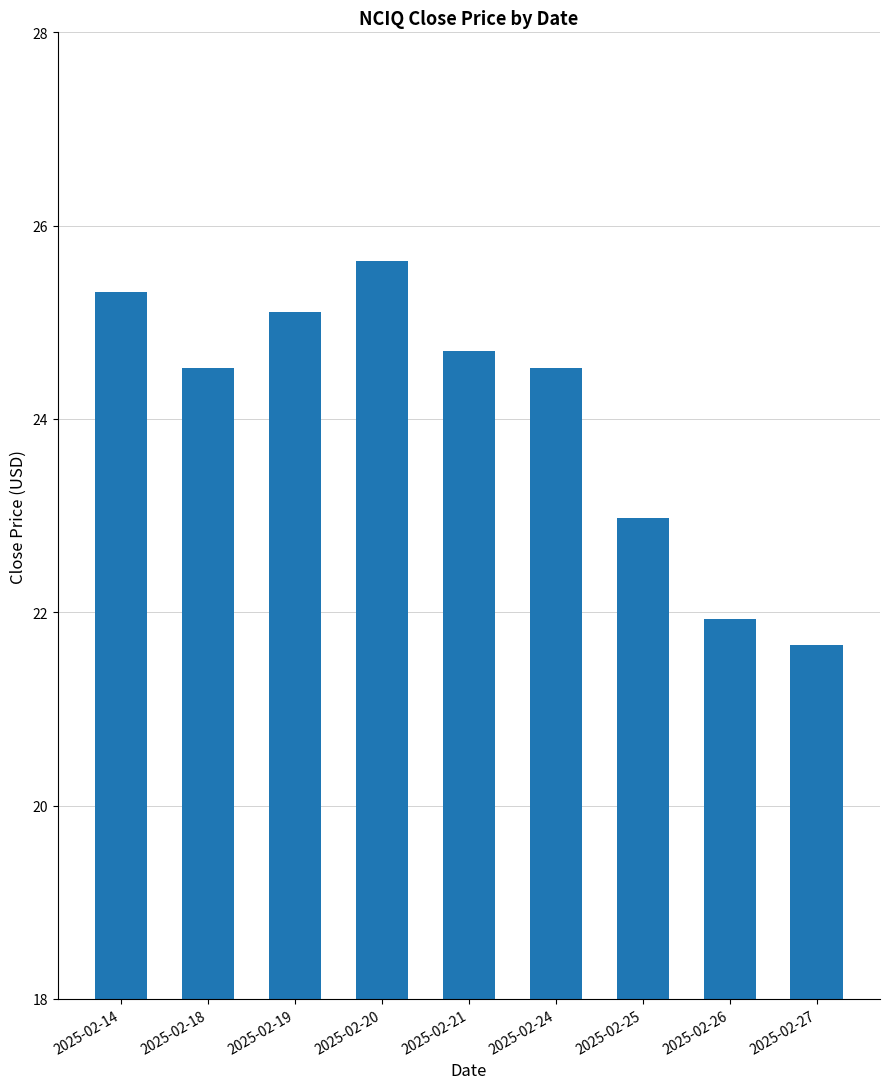

What is the average value?

24.0